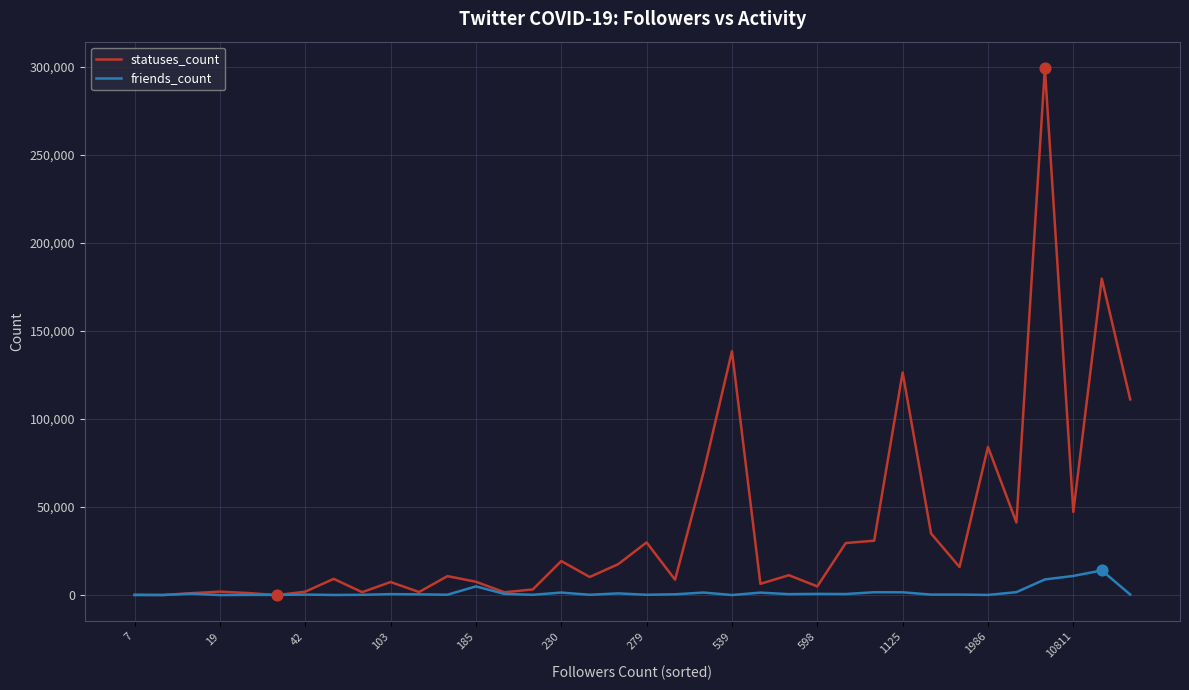

What are all the series names shown in the legend?

statuses_count, friends_count